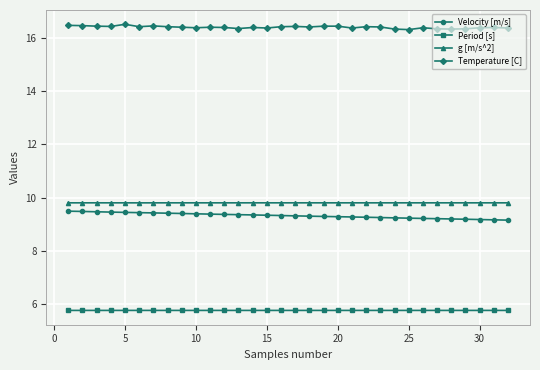

Which series has the largest total across all categories?

Temperature [C]